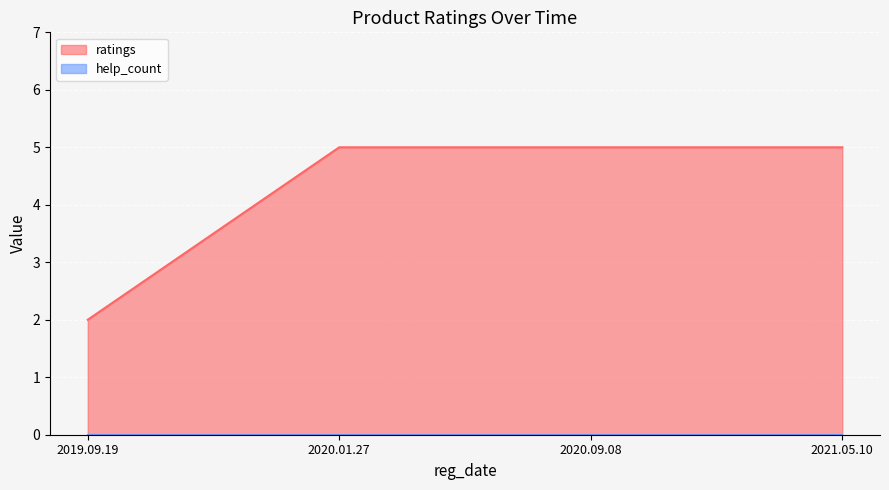

What position from the left is 2021.05.10?

4